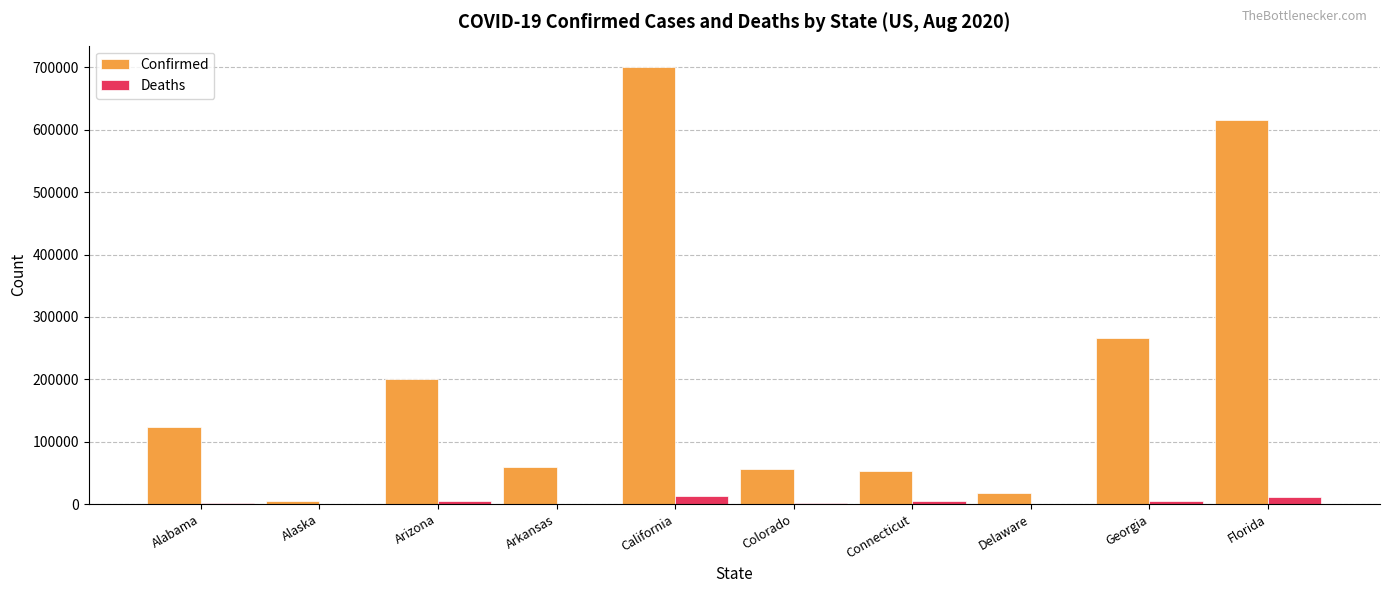

Which series has the largest total across all categories?

Confirmed